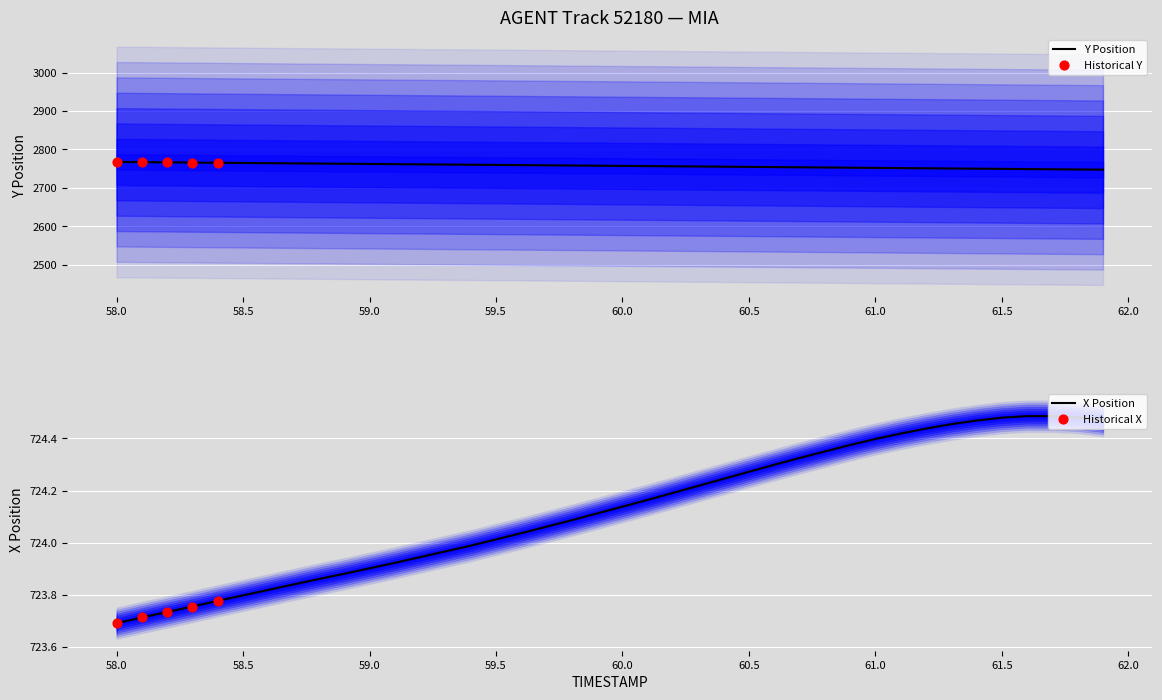

Is the value of Y at 58.8 greater than the value of X at 60.6?

Yes